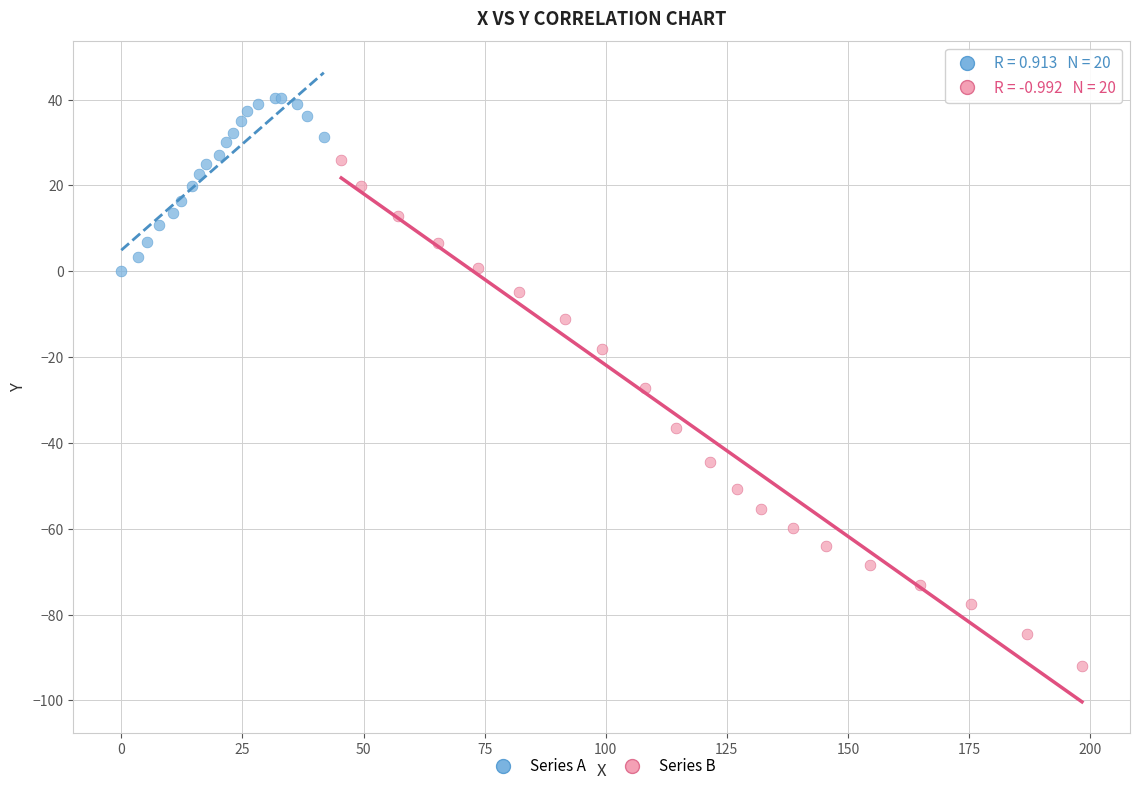

Which series reaches the maximum Y coordinate?

Series A